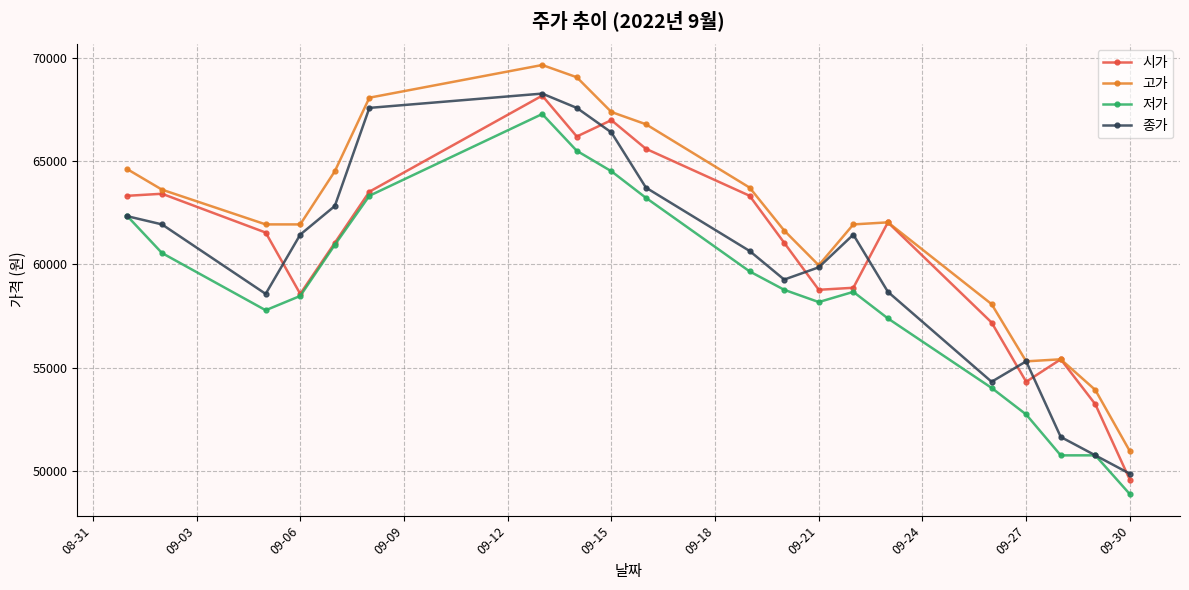

What is the difference between the second highest and minimum values in the 저가 series?

16595